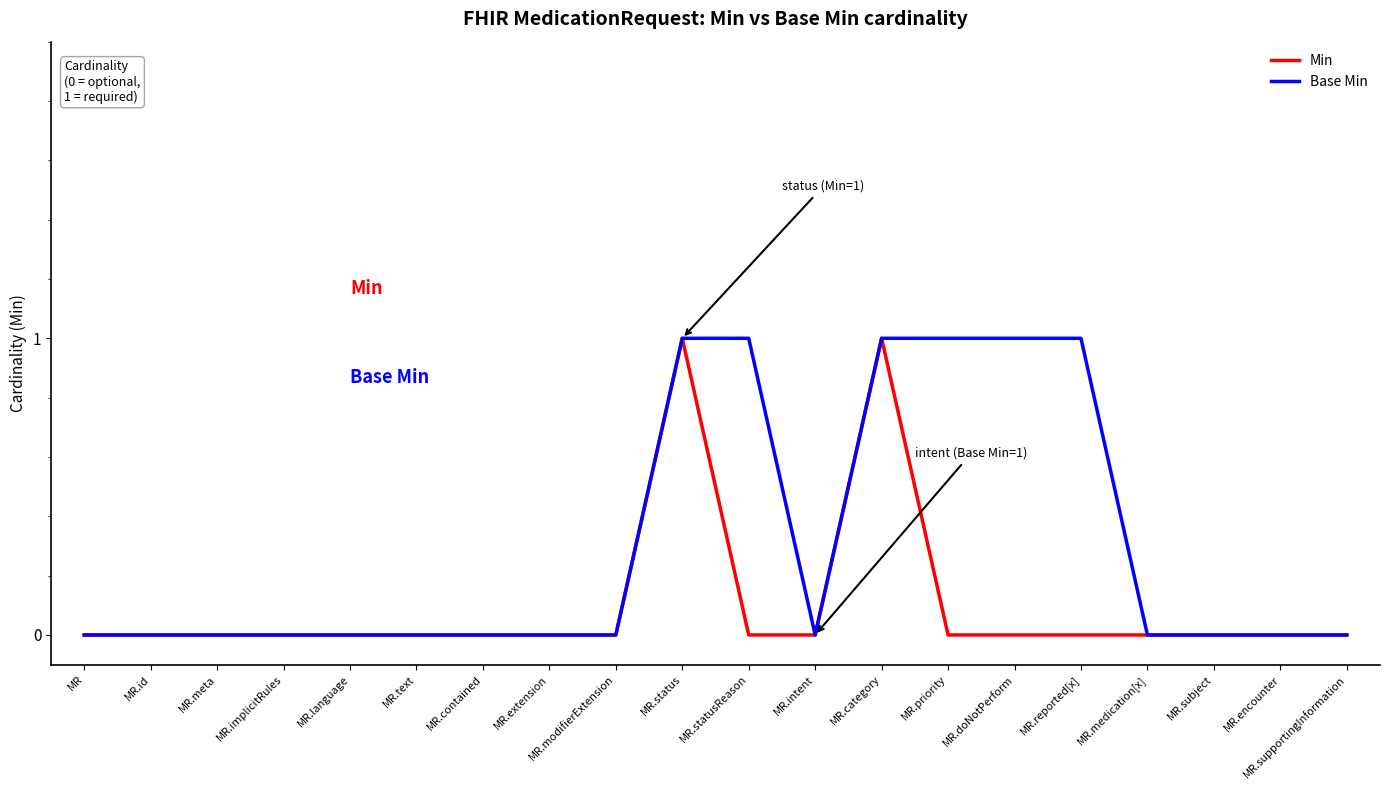

What is the sum of all Min values?

2